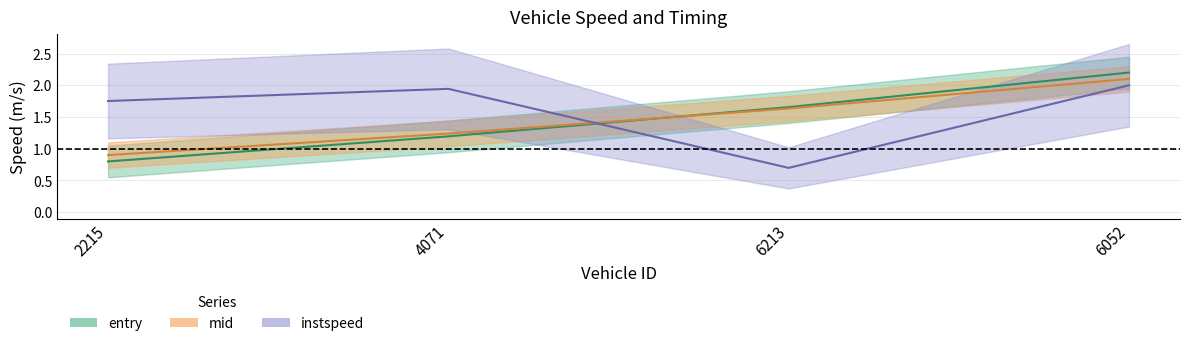

Between 2215 and 4071, which series saw the biggest shift?

entry